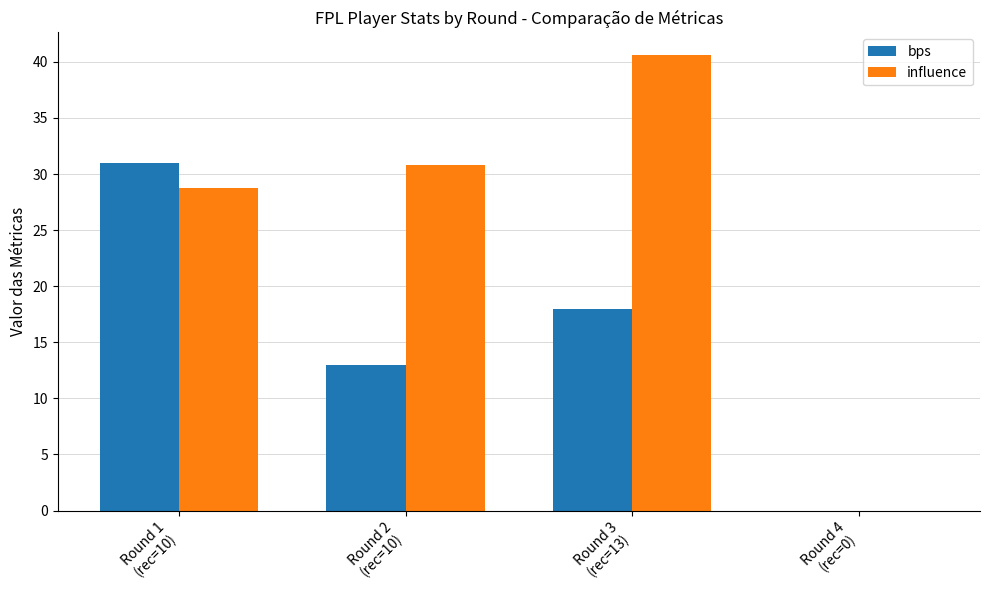

Reading left to right, transcribe all the data shown in this chart.

bps: 31.0	13.0	18.0	0.0
influence: 28.8	30.8	40.6	0.0